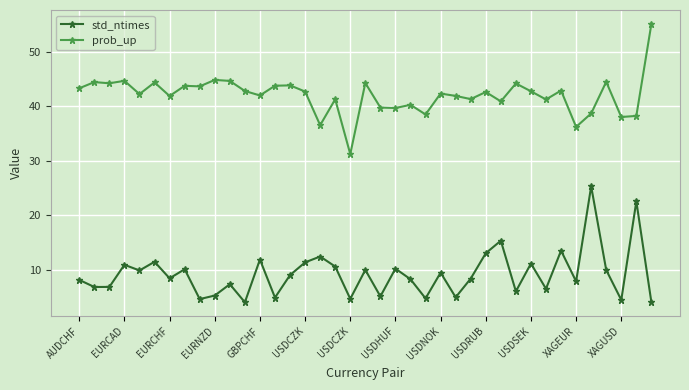

What is the difference between the second highest and second lowest values in the prob_up series?

8.6